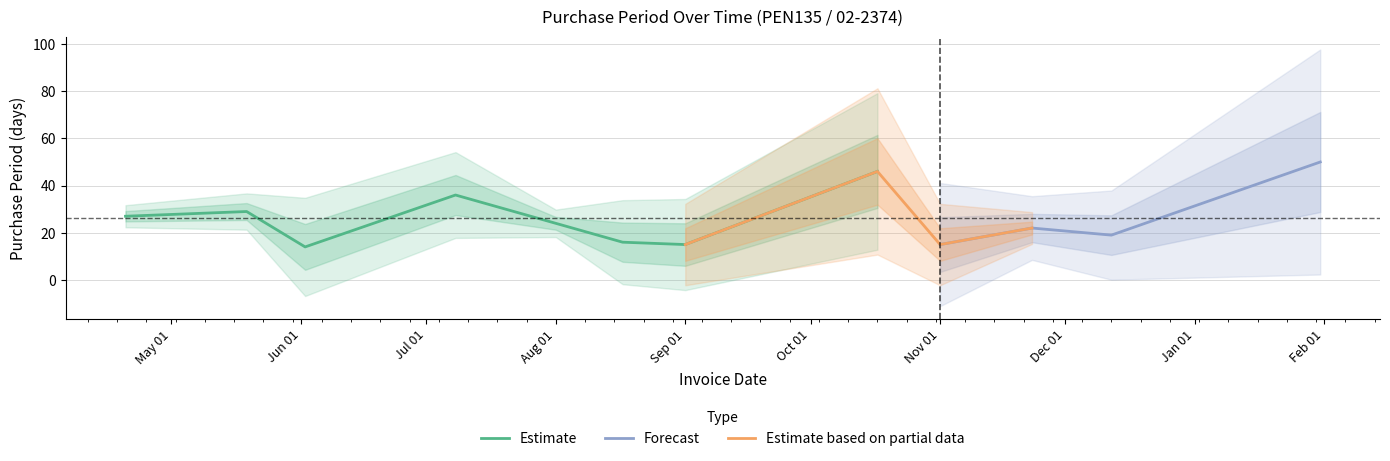

How many data points does each series have?

12